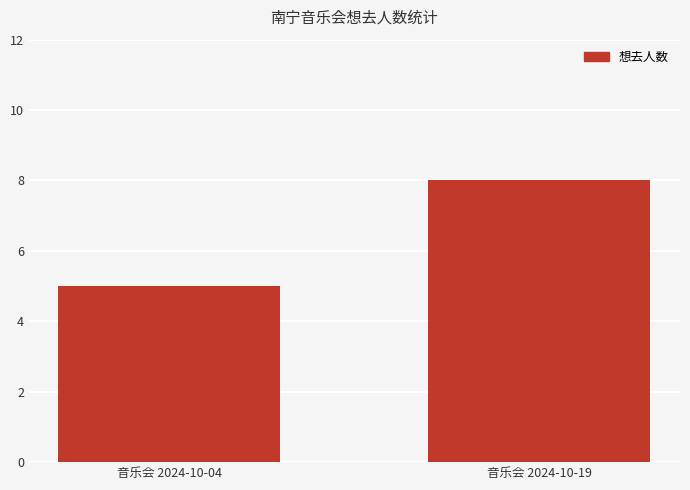

True or false: the data shows 7 at 音乐会 2024-10-04.

False